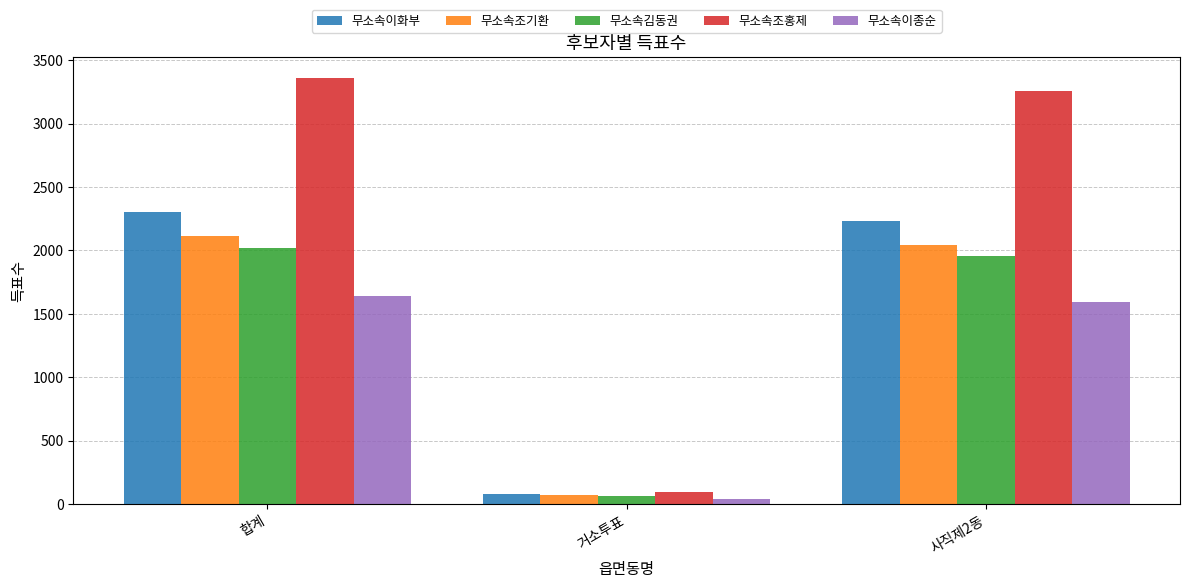

Reading right to left, extract all data points from this chart.

무소속이화부: 2228	78	2306
무소속조기환: 2043	70	2113
무소속김동권: 1959	61	2020
무소속조홍제: 3259	96	3355
무소속이종순: 1597	40	1637